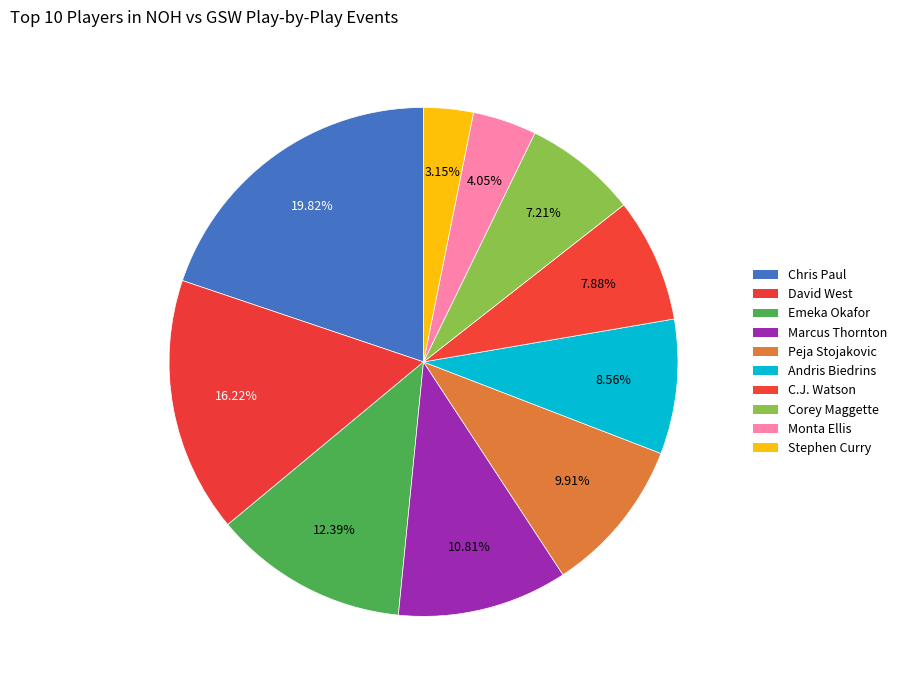

Is there a majority slice in this chart?

No